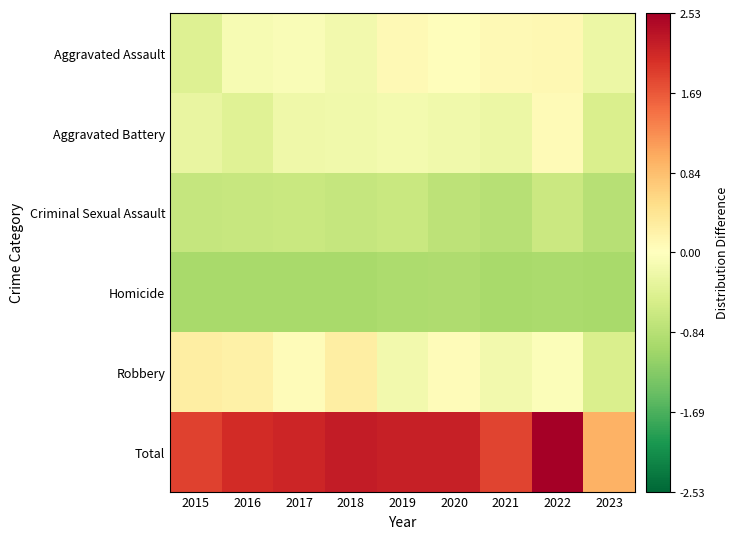

Reading right to left, extract all data points from this chart.

Aggravated Assault: 2023=-0.2	2022=0.1	2021=0.1	2020=0.0	2019=0.1	2018=-0.2	2017=-0.1	2016=-0.1	2015=-0.4
Aggravated Battery: 2023=-0.5	2022=0.1	2021=-0.2	2020=-0.2	2019=-0.1	2018=-0.2	2017=-0.2	2016=-0.4	2015=-0.3
Criminal Sexual Assault: 2023=-0.8	2022=-0.6	2021=-0.8	2020=-0.8	2019=-0.7	2018=-0.7	2017=-0.7	2016=-0.7	2015=-0.7
Homicide: 2023=-1.0	2022=-1.0	2021=-1.0	2020=-0.9	2019=-0.9	2018=-1.0	2017=-1.0	2016=-1.0	2015=-1.0
Robbery: 2023=-0.5	2022=-0.1	2021=-0.2	2020=0.1	2019=-0.2	2018=0.3	2017=0.1	2016=0.2	2015=0.3
Total: 2023=1.0	2022=2.5	2021=1.9	2020=2.2	2019=2.2	2018=2.2	2017=2.1	2016=2.1	2015=1.9